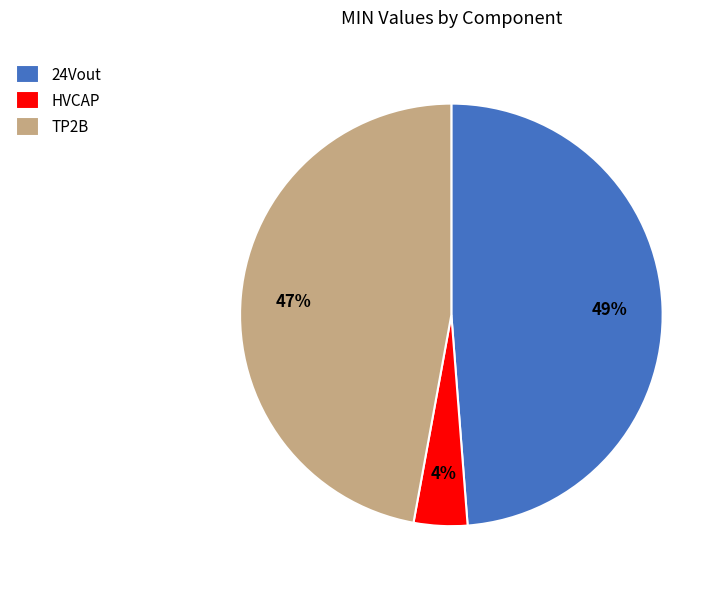

What is the smallest slice in the pie chart?

HVCAP